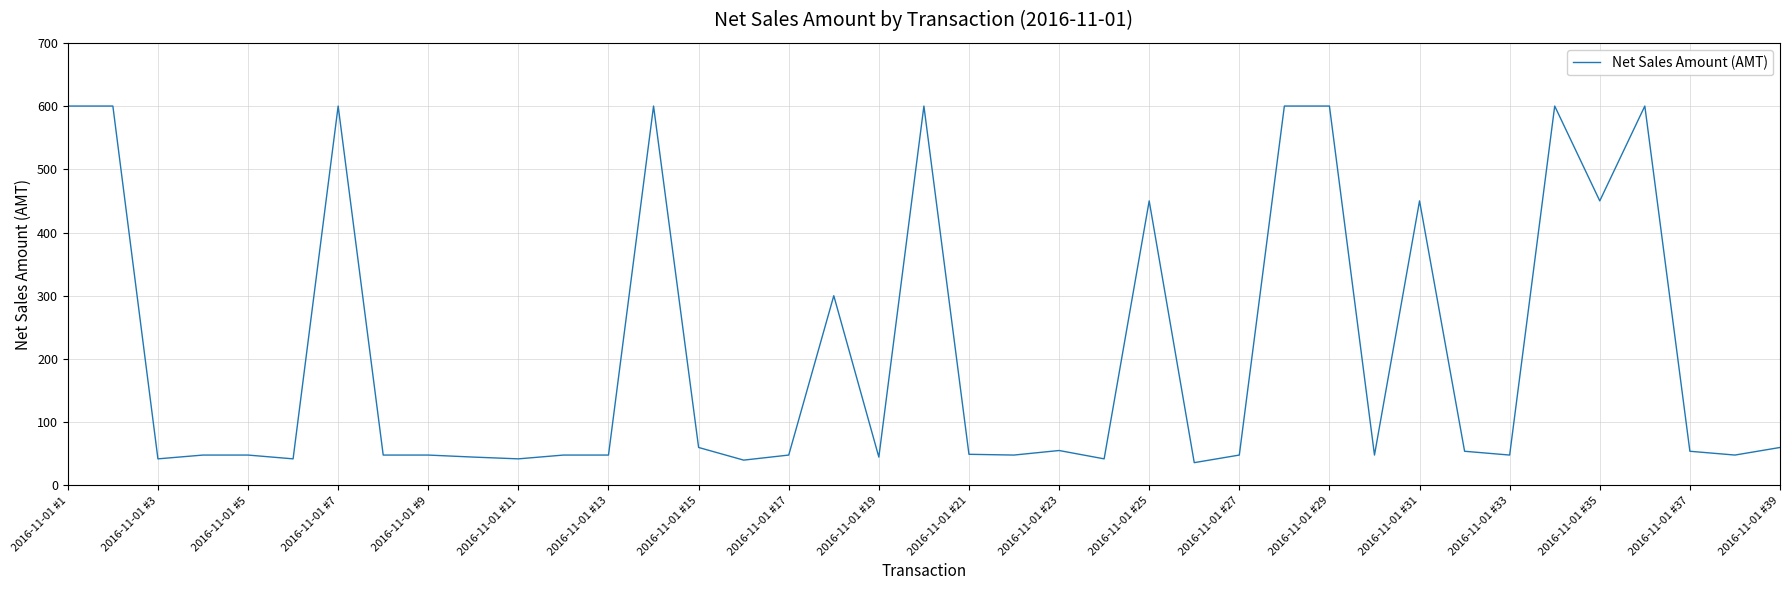

What is the difference between the second highest and minimum values?

564.0